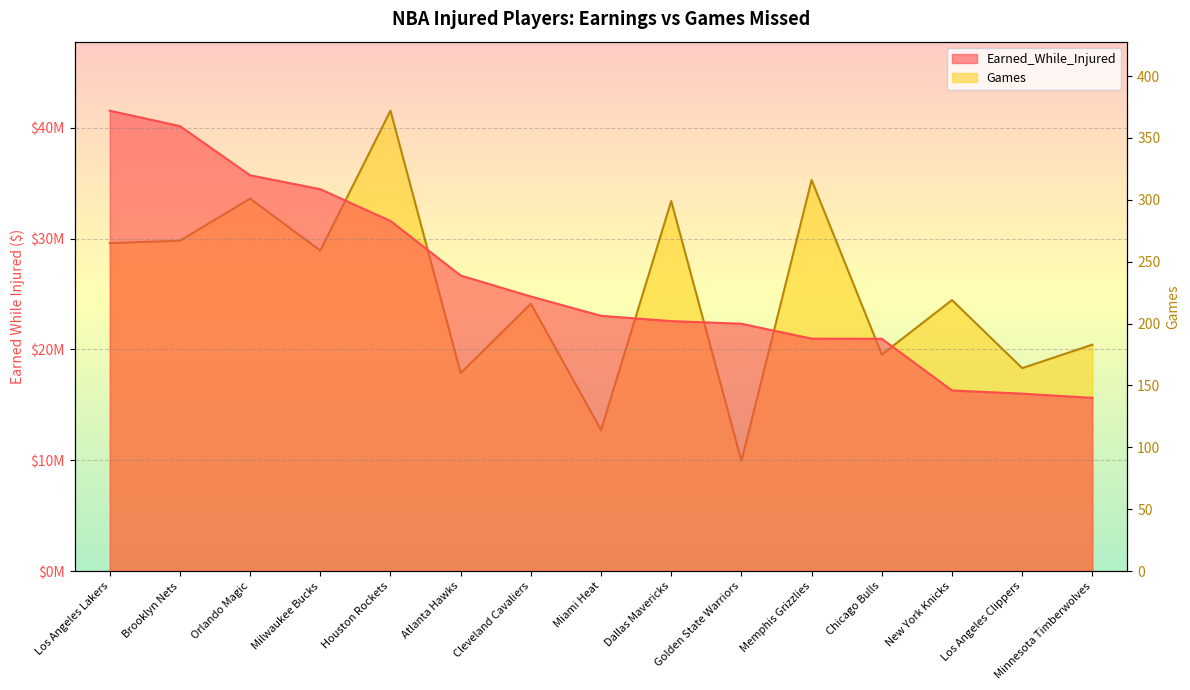

True or false: Games and Earned_While_Injured intersect in this chart.

False